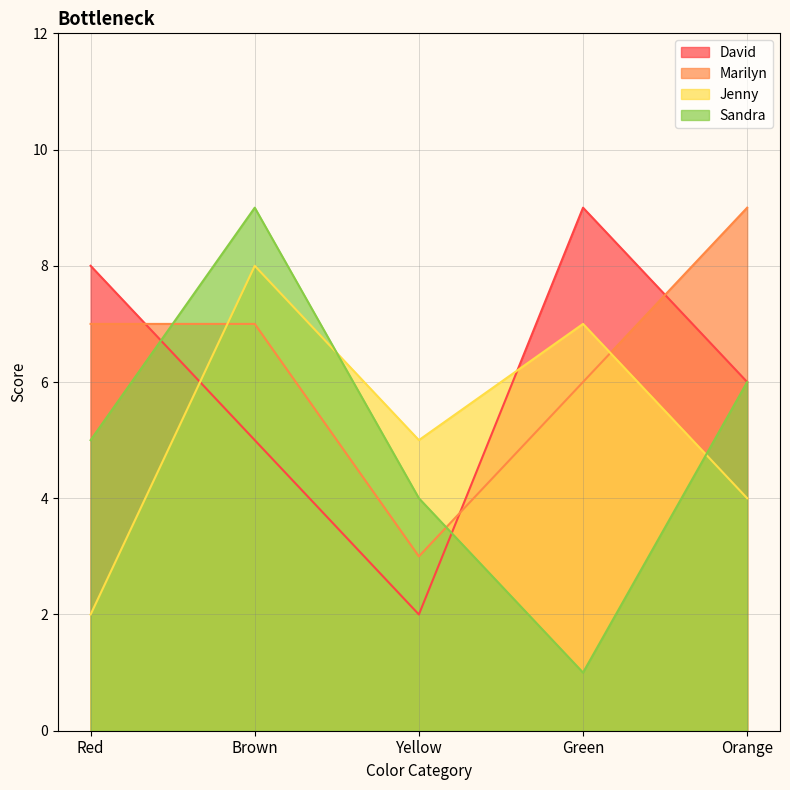

What is the sum of the Sandra values at Green and Orange?

7